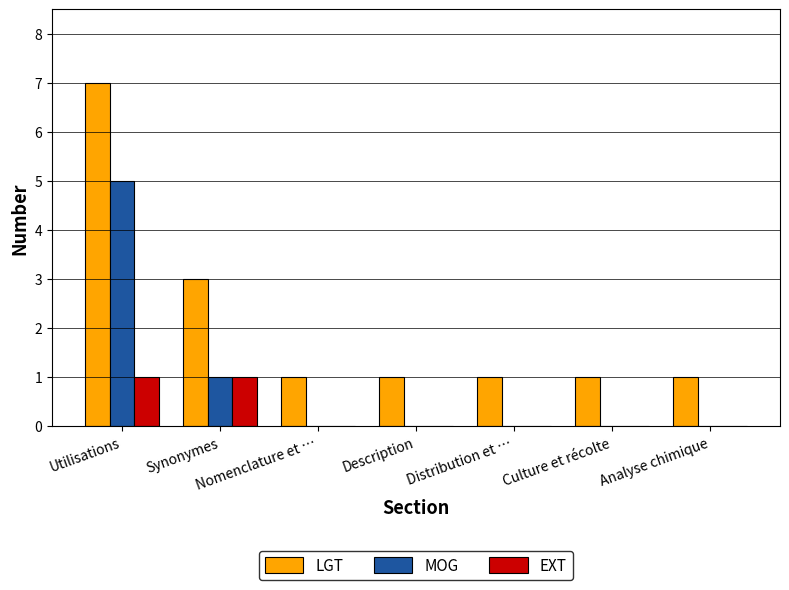

What is the sum of all LGT values?

15